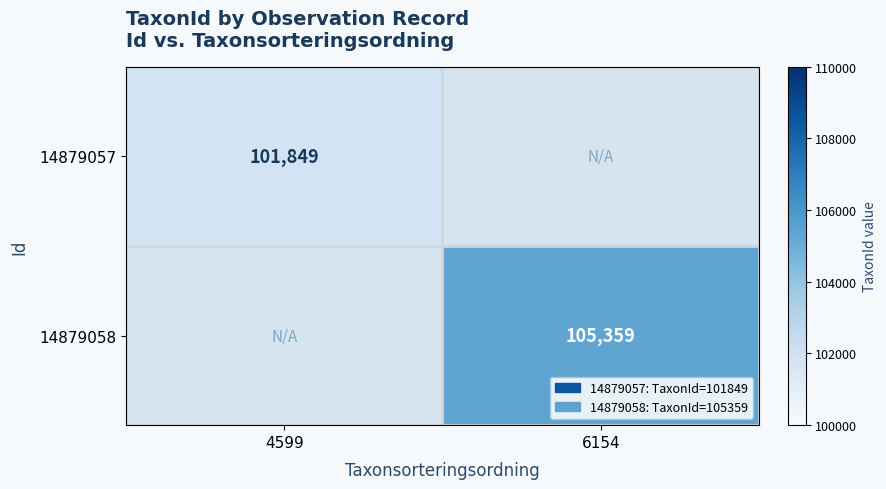

The value of 14879058 at 6154 is 32134. True or false?

False